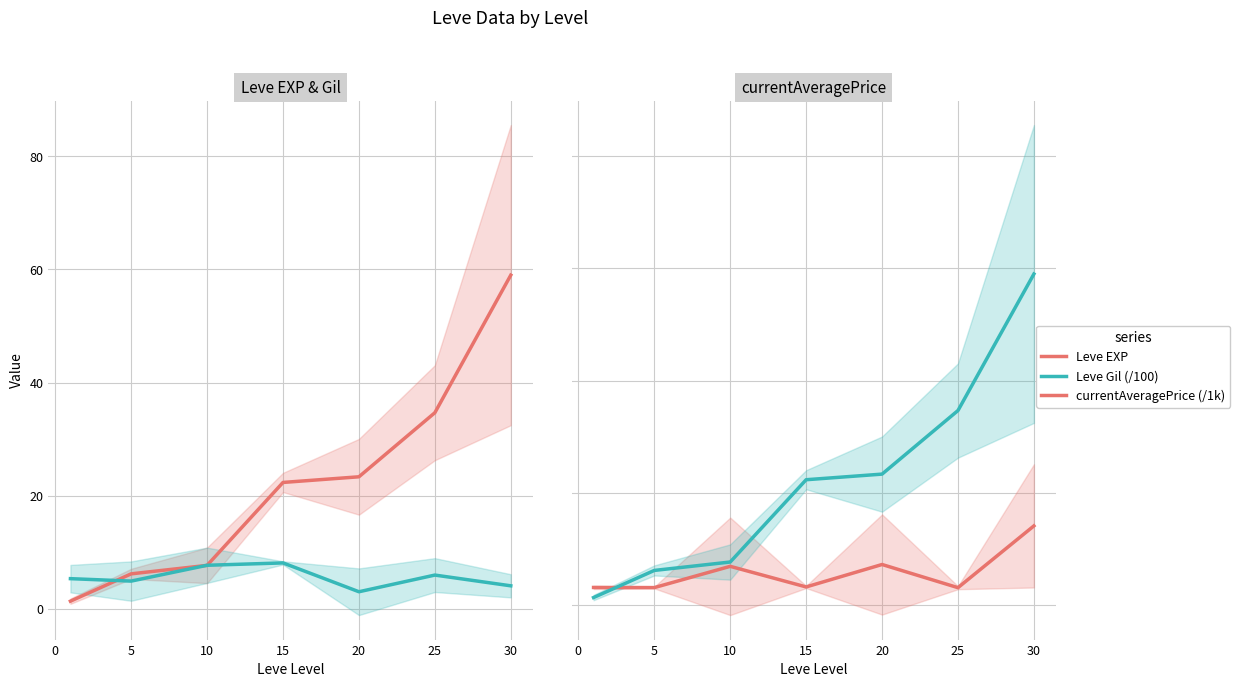

Which has a higher value, 15 or −5?

15